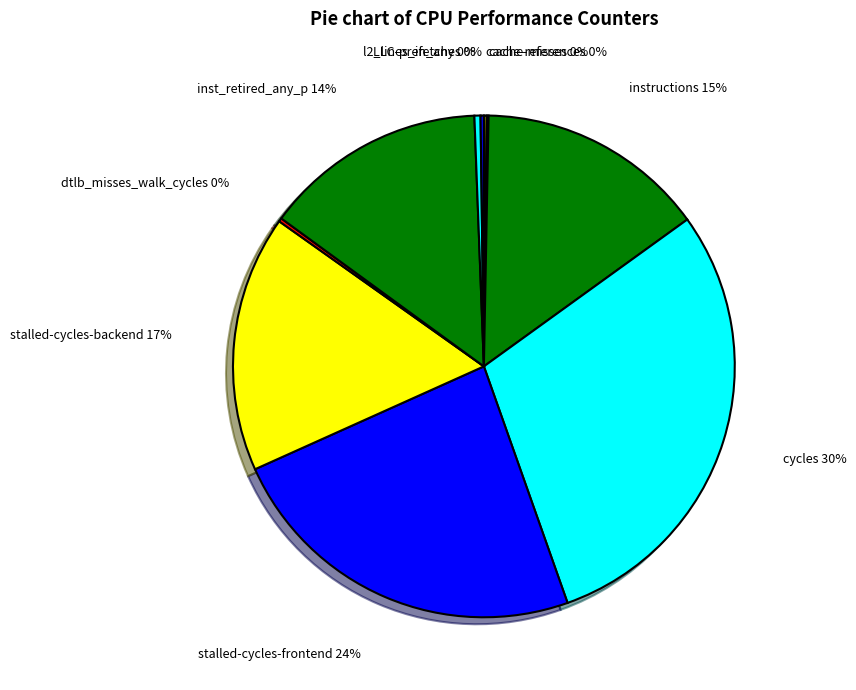

What is the largest slice in the pie chart?

cycles